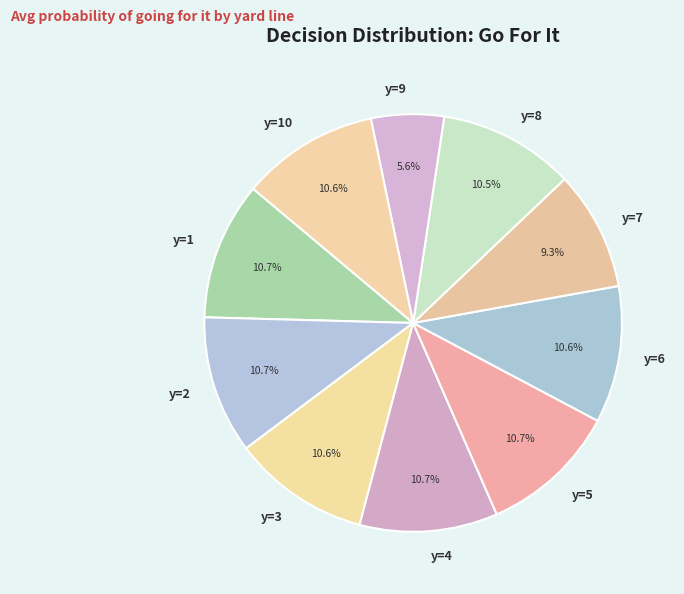

Combined, do y=6 and y=9 account for over 50%?

No